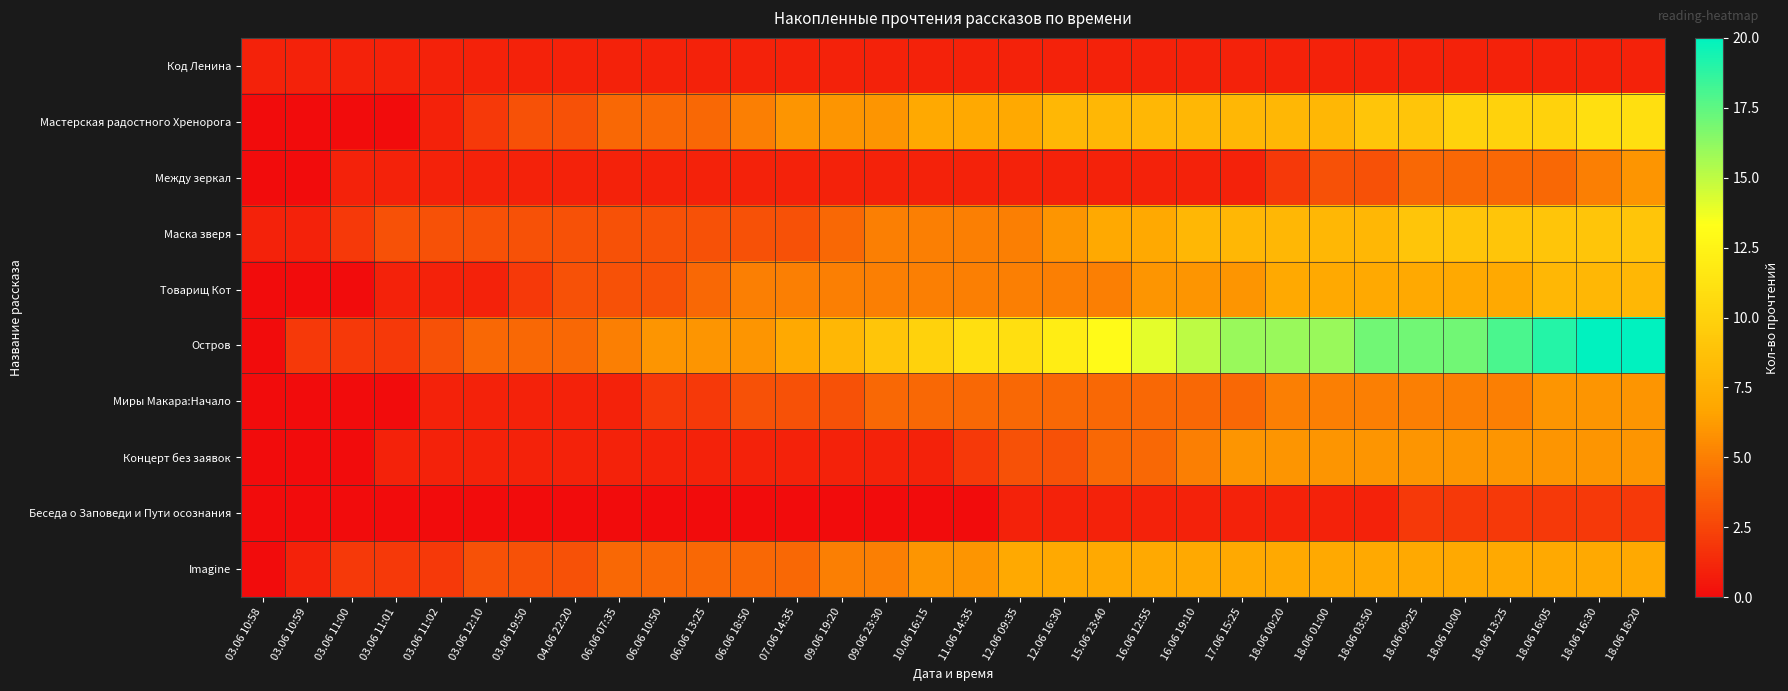

Between 06.06 10:50 and 06.06 13:25, which is larger?

06.06 10:50